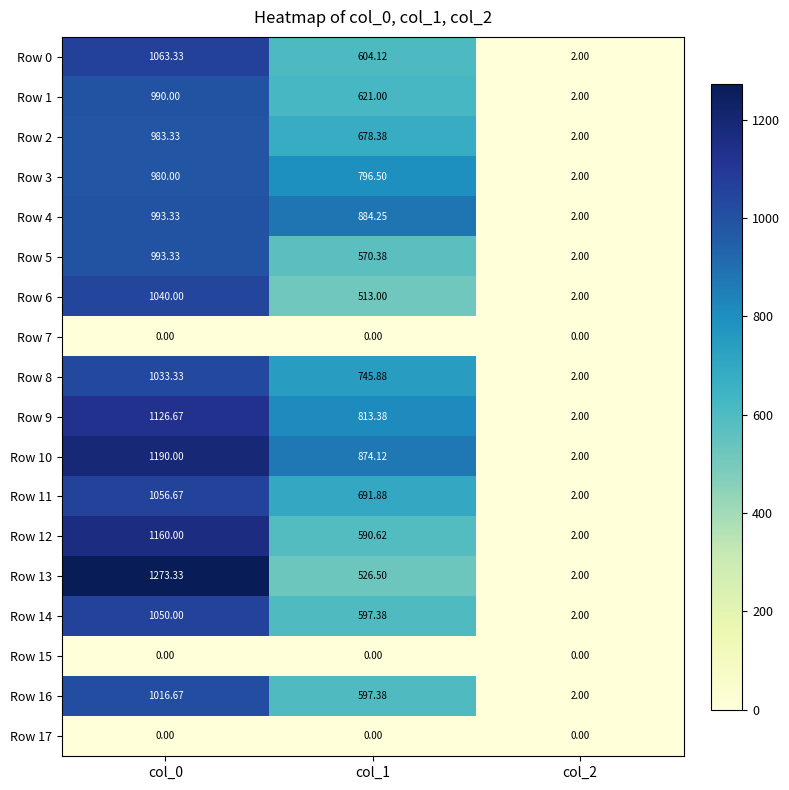

At how many categories does at least one series exceed 100?

2